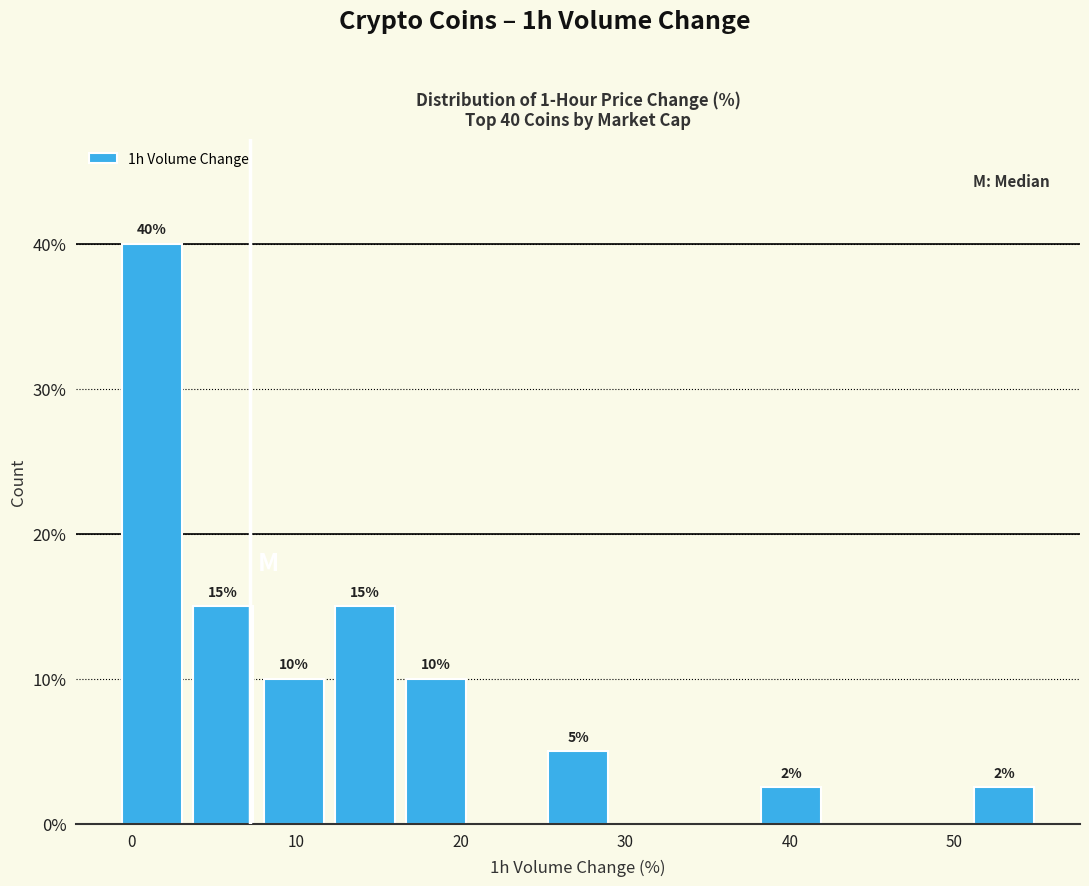

Over which range of the x-axis is the bar tallest?

-1 to 3